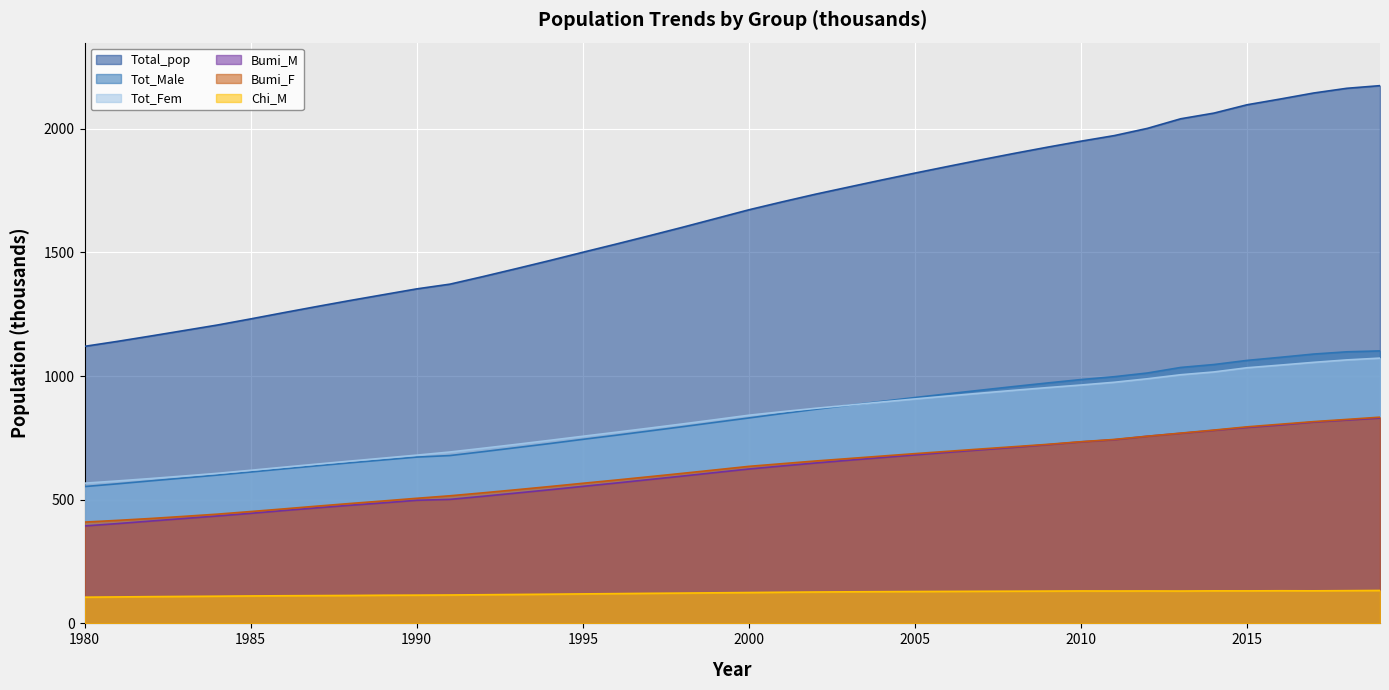

What is the value of the Chi_M point at the 10th from the left?

113.8